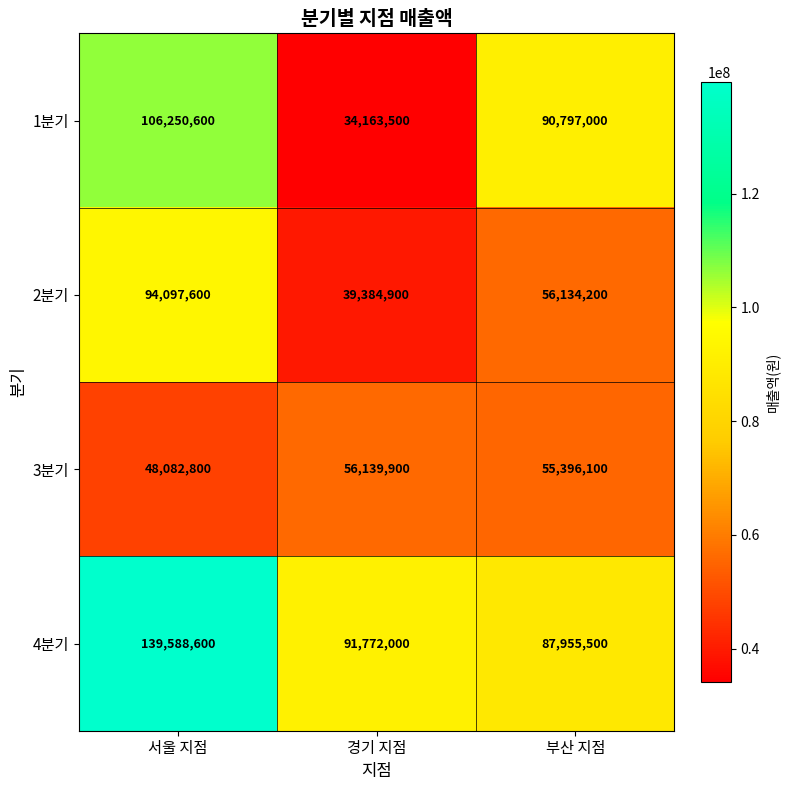

Which label corresponds to the smallest value in the chart?

경기 지점